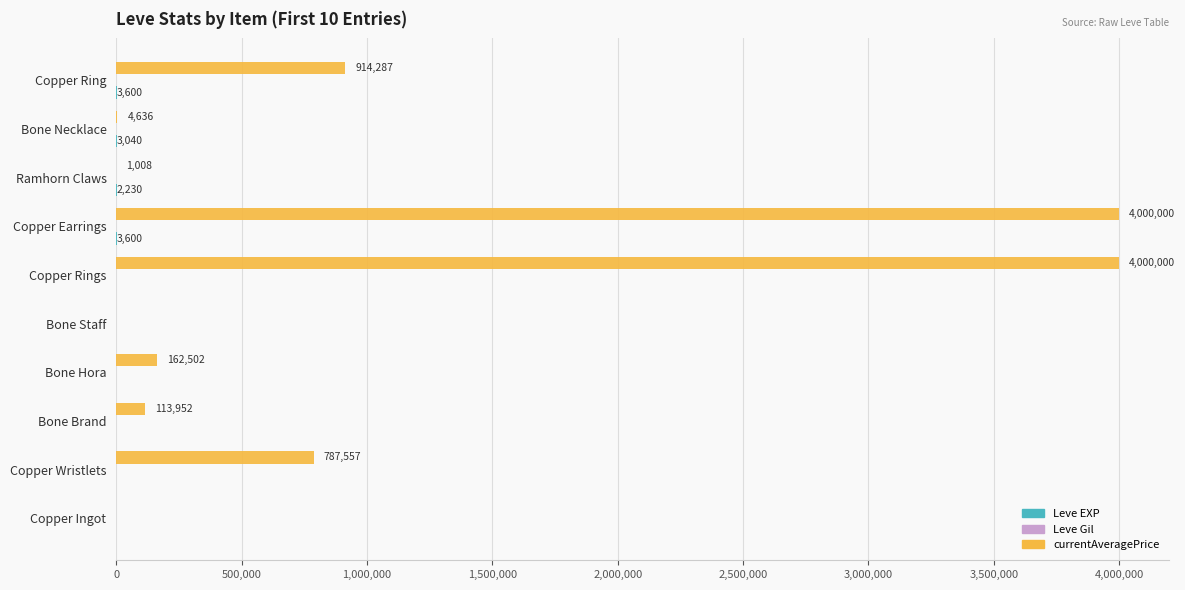

How many categories are shown in the chart?

10